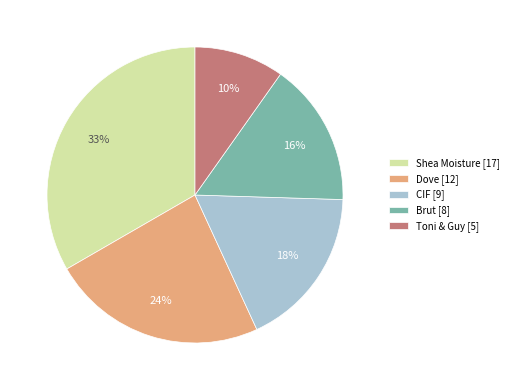

Count the number of slices in the pie.

5